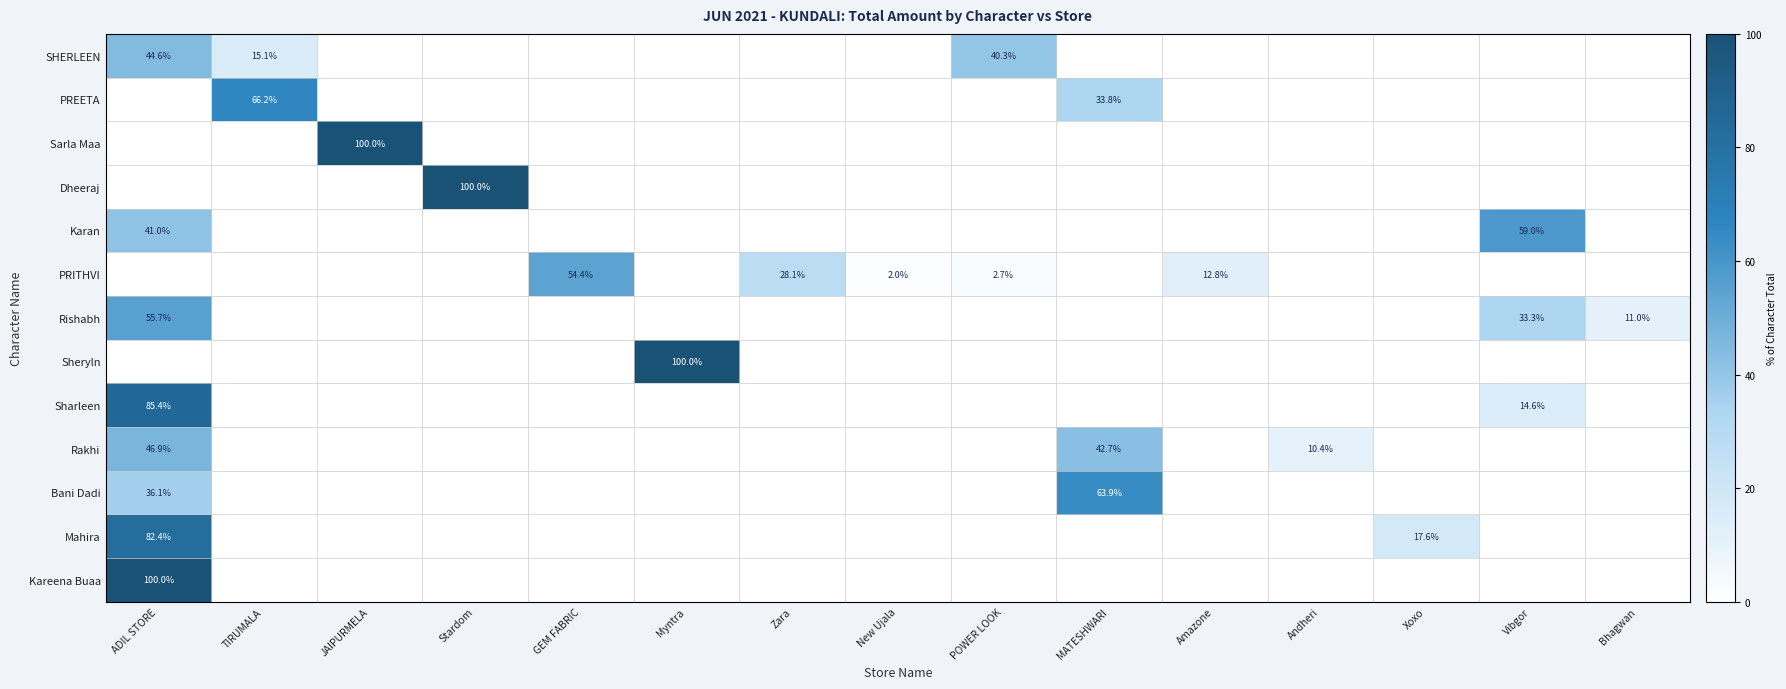

Is it true that Sheryln equals 26.8 at Myntra?

False